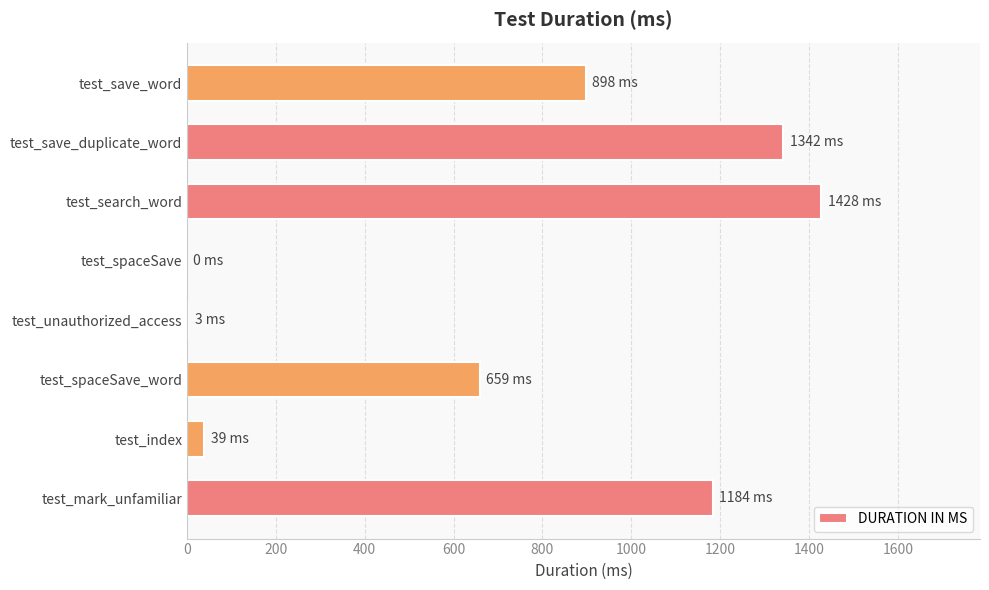

What is the change in value from test_index to test_spaceSave_word?

+620